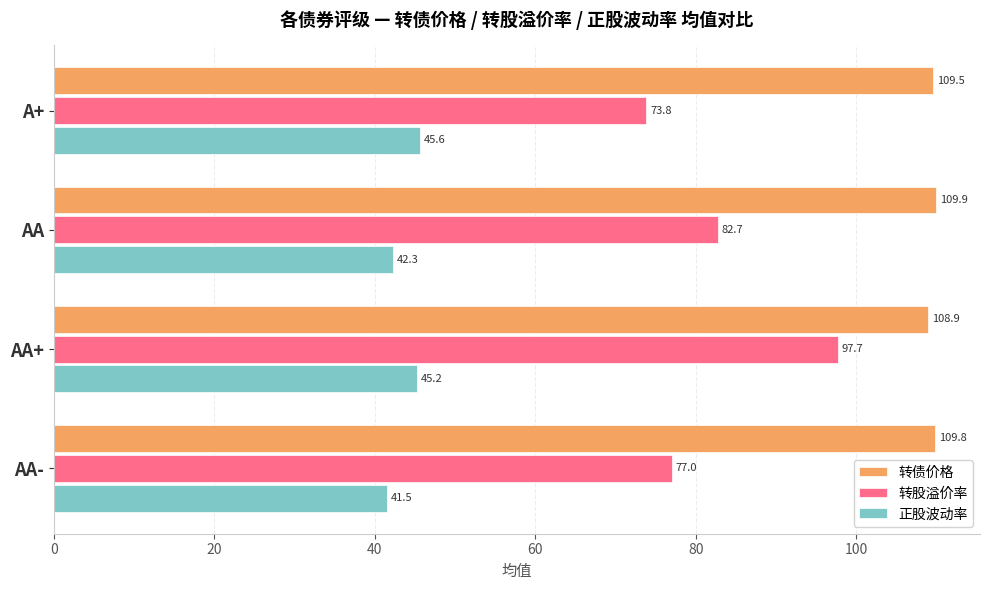

The 转债价格 series shows 109.8 at AA-. True or false?

True